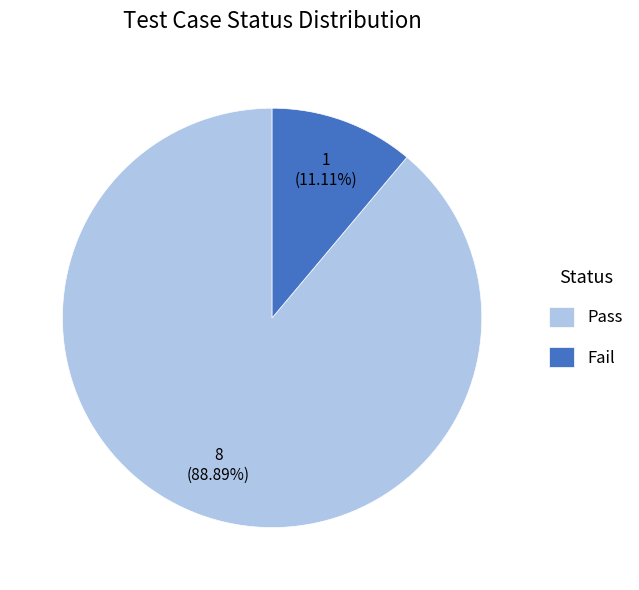

Is Pass the majority of the pie?

Yes